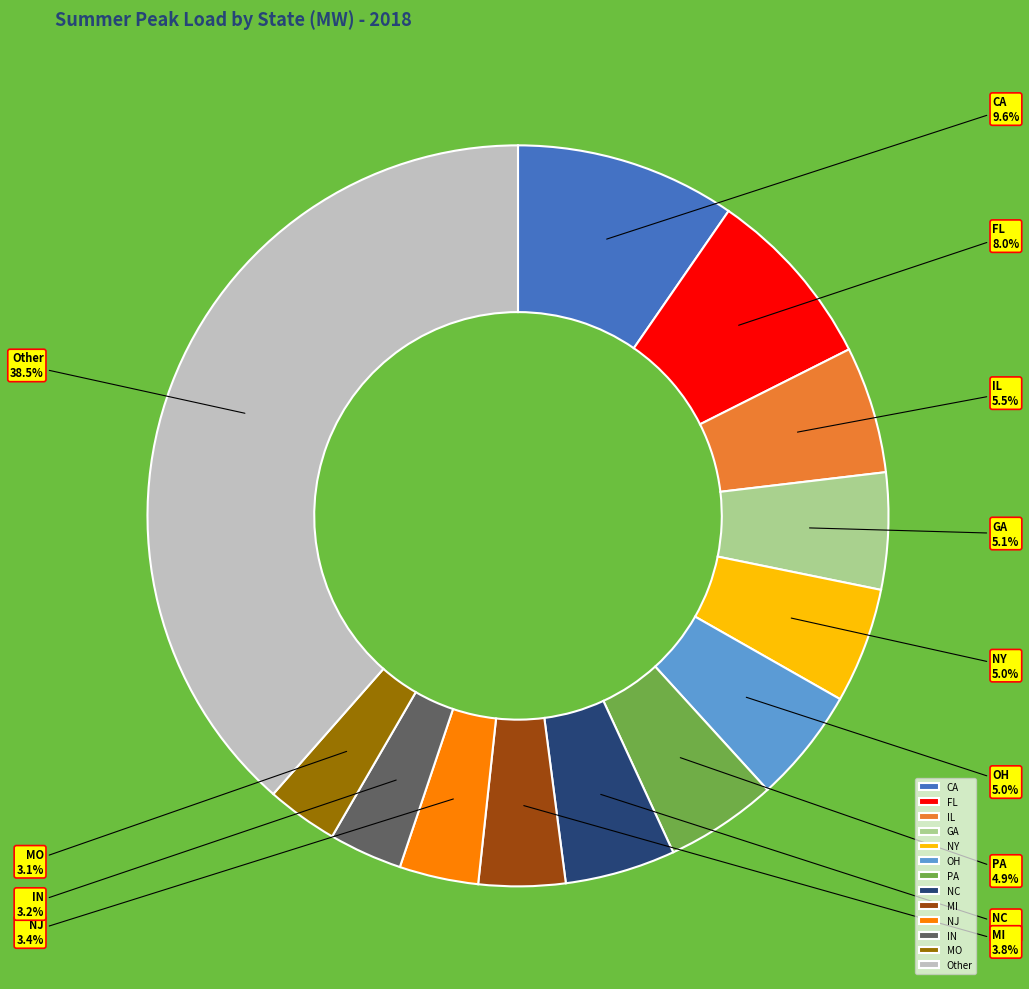

Which category has the biggest portion of the pie?

Other